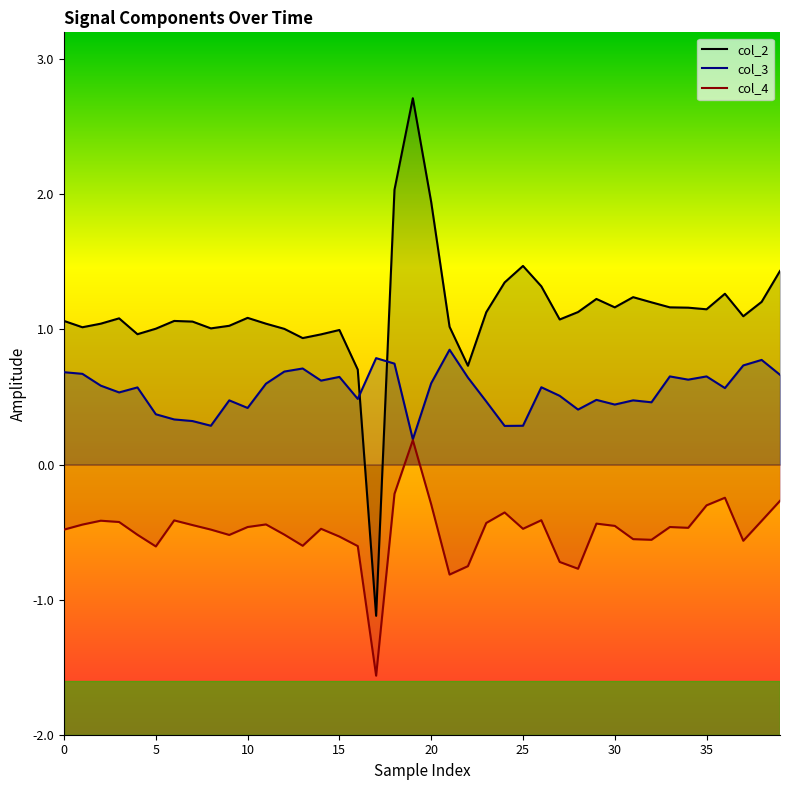

What is the label of the 12th point from the right?

28